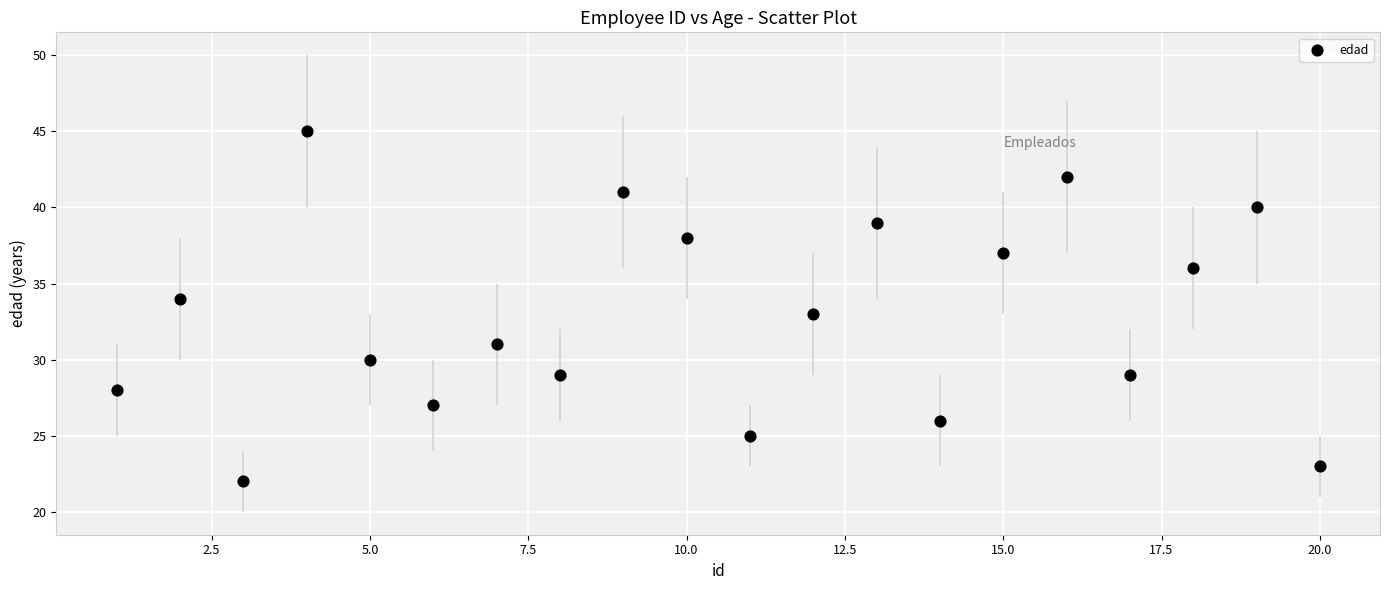

What is the range of X values (max minus min)?

19